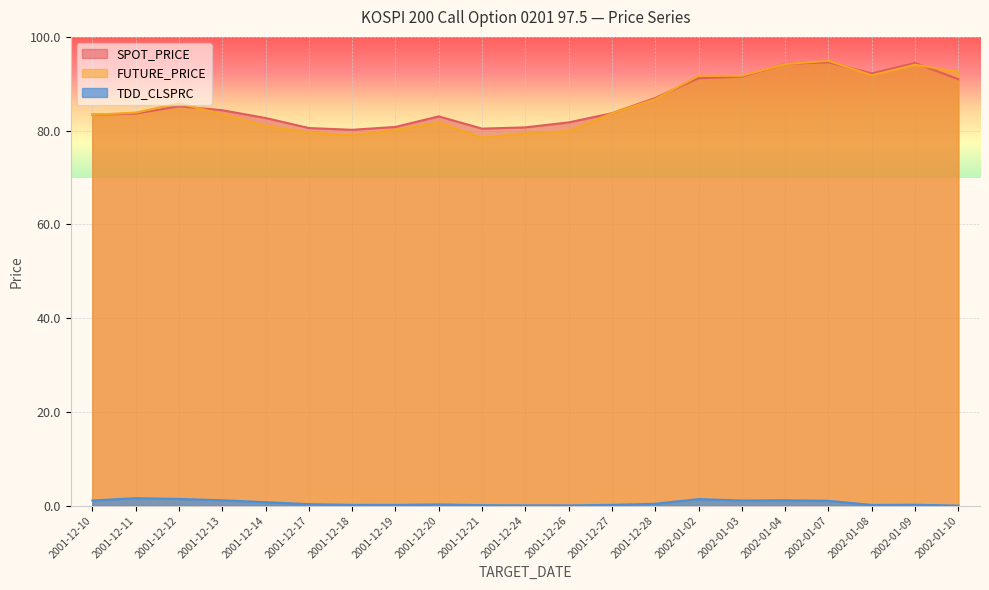

How many series are shown in this chart?

3